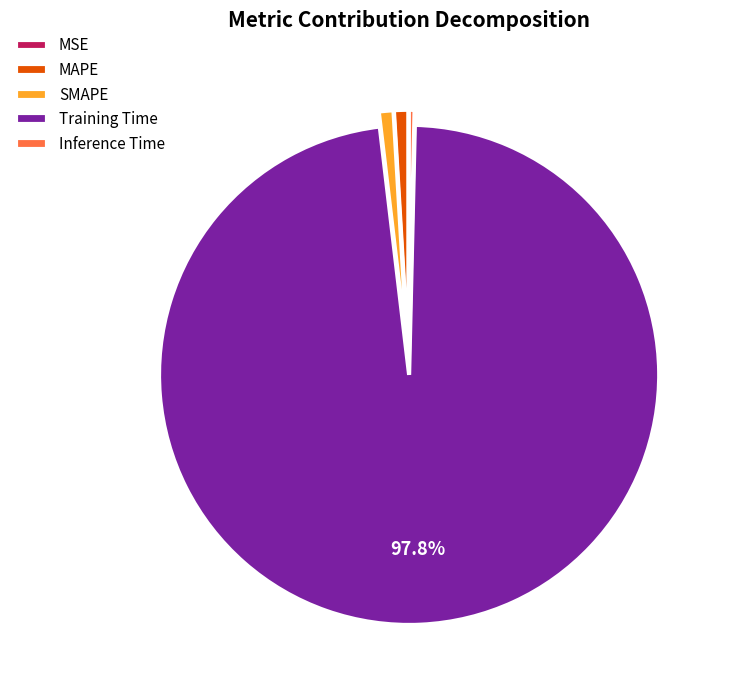

Which has a higher value, SMAPE or Inference Time?

SMAPE